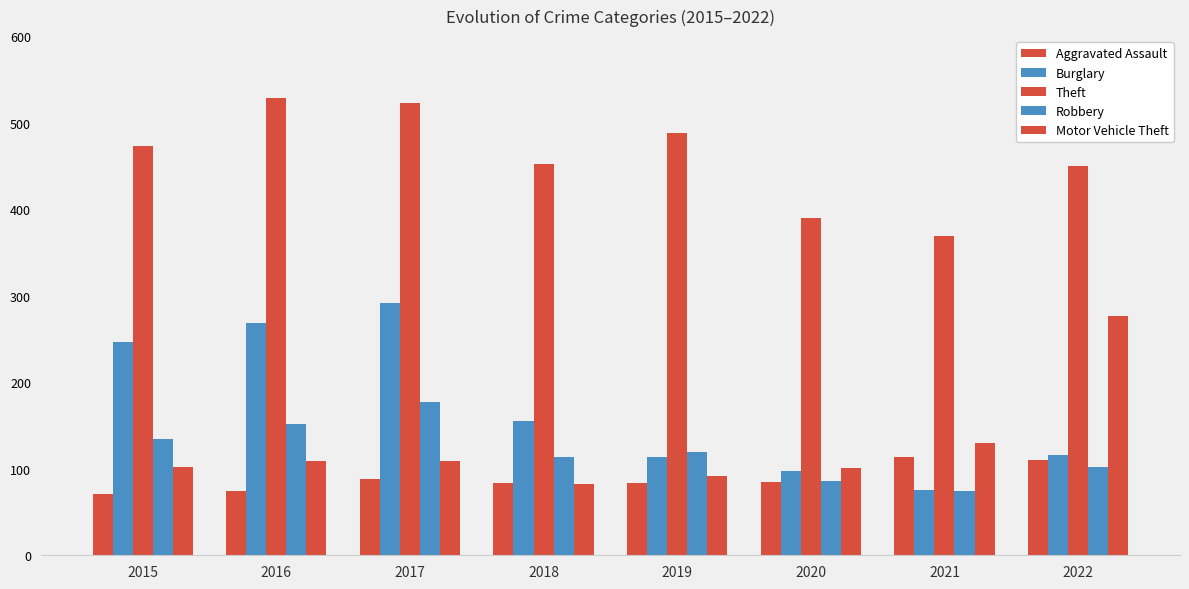

At how many categories does at least one series exceed 131?

8